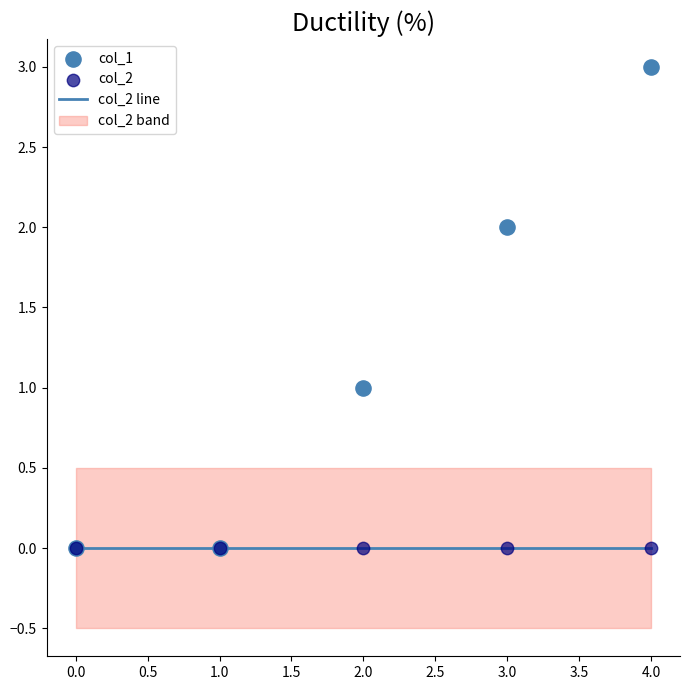

At how many categories does at least one series exceed 1?

2